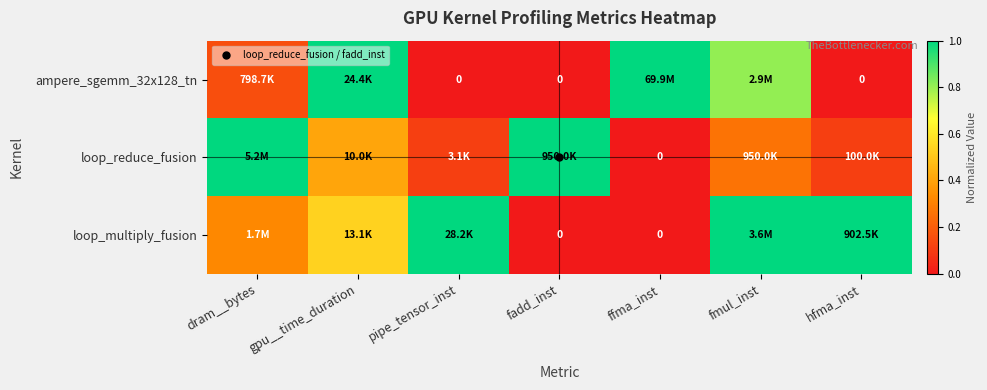

At which label is loop_reduce_fusion closest to 0?

ffma_inst